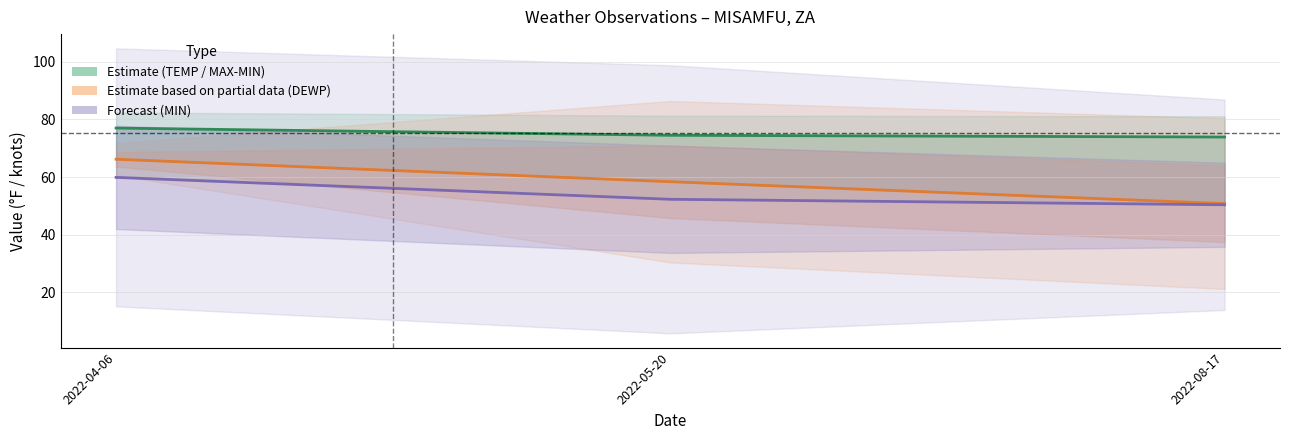

Reading left to right, list all the values displayed in this chart.

Estimate (TEMP): 2022-04-06=77.0	2022-05-20=74.5	2022-08-17=73.9
Estimate based on partial data (DEWP): 2022-04-06=66.2	2022-05-20=58.4	2022-08-17=50.8
Forecast (MIN): 2022-04-06=59.9	2022-05-20=52.3	2022-08-17=50.4